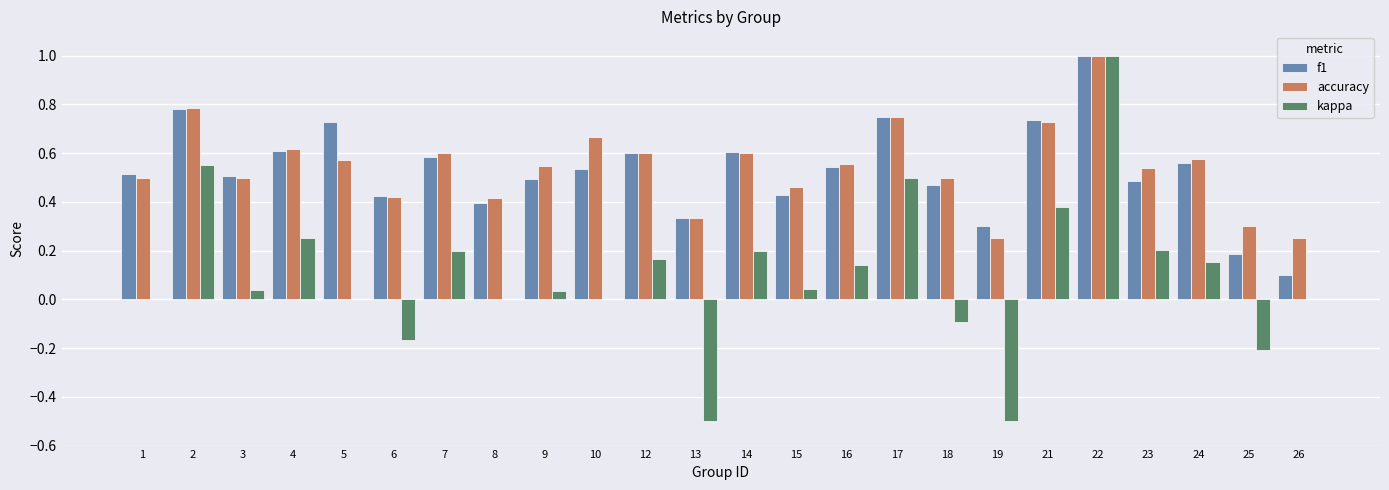

What is the sum of the kappa values at 18 and 26?

-0.1